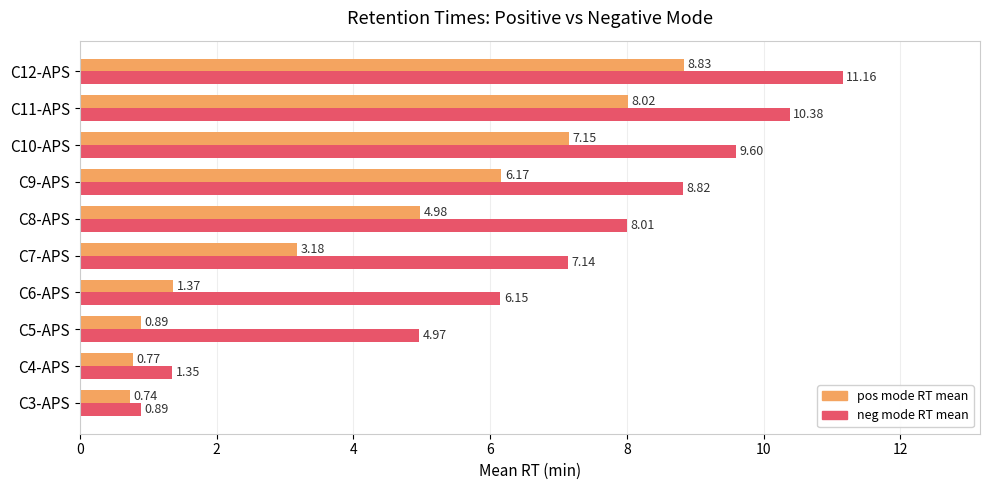

What is the difference between the highest and lowest values at C5-APS?

4.1